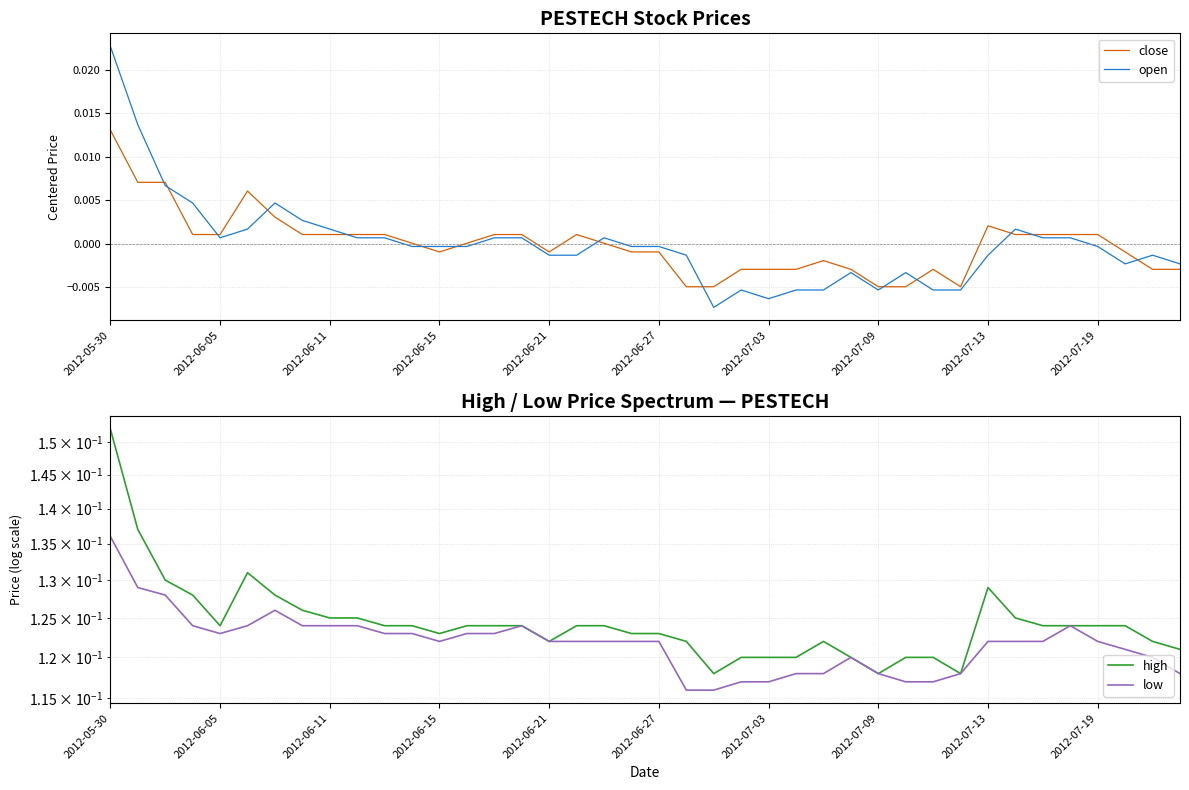

The open series shows -0.0 at 2012-06-27. True or false?

True